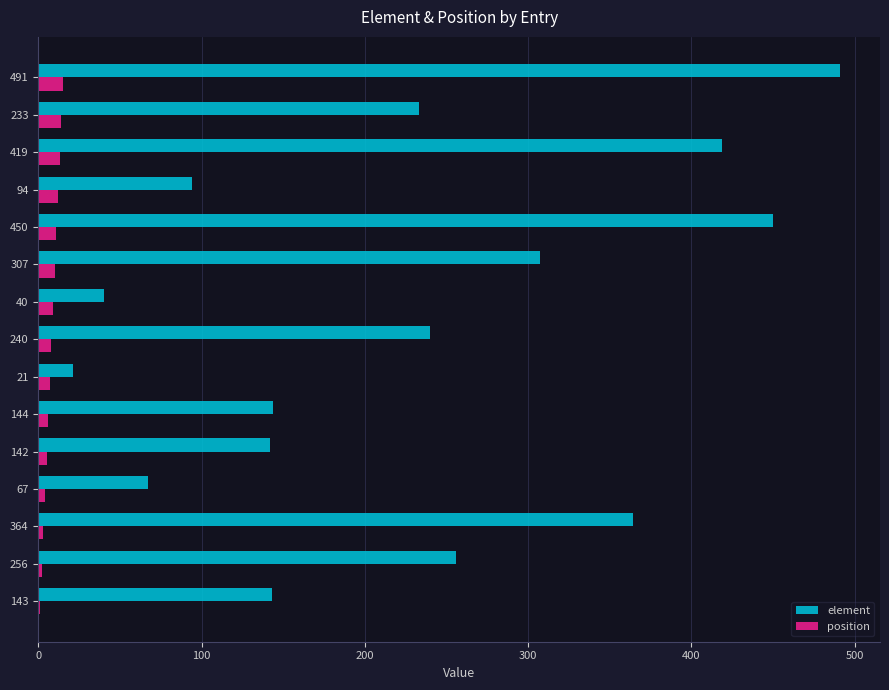

What is the sum of all element values?

3411